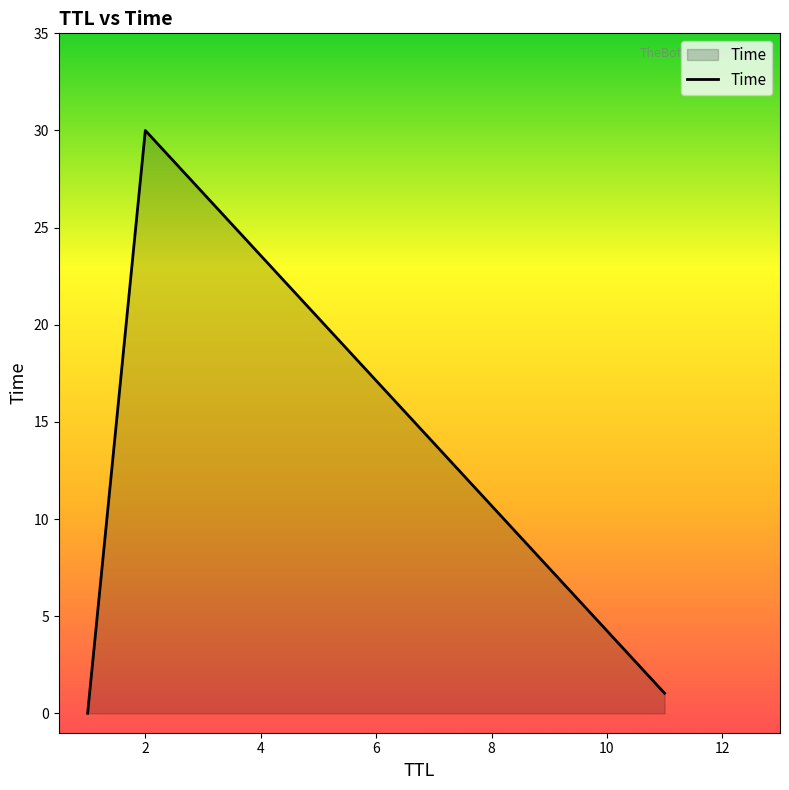

What is the average value?

10.3